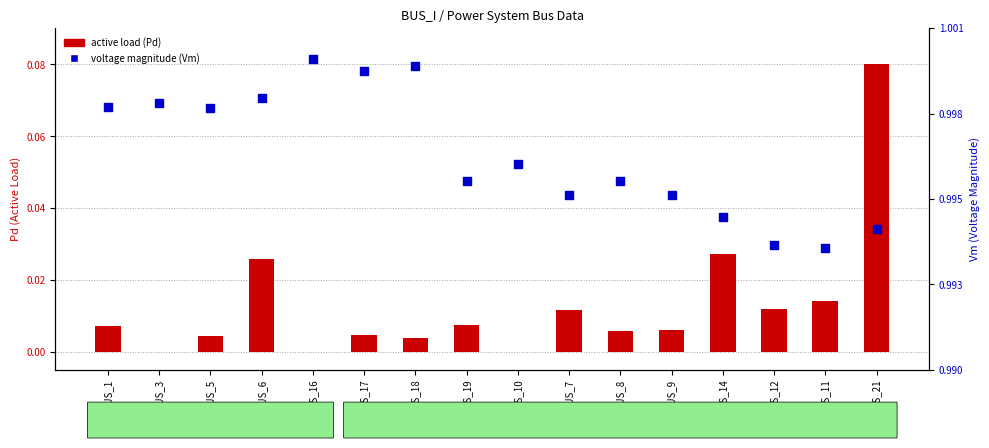

At which category is the sum across all series the highest?

BUS_21